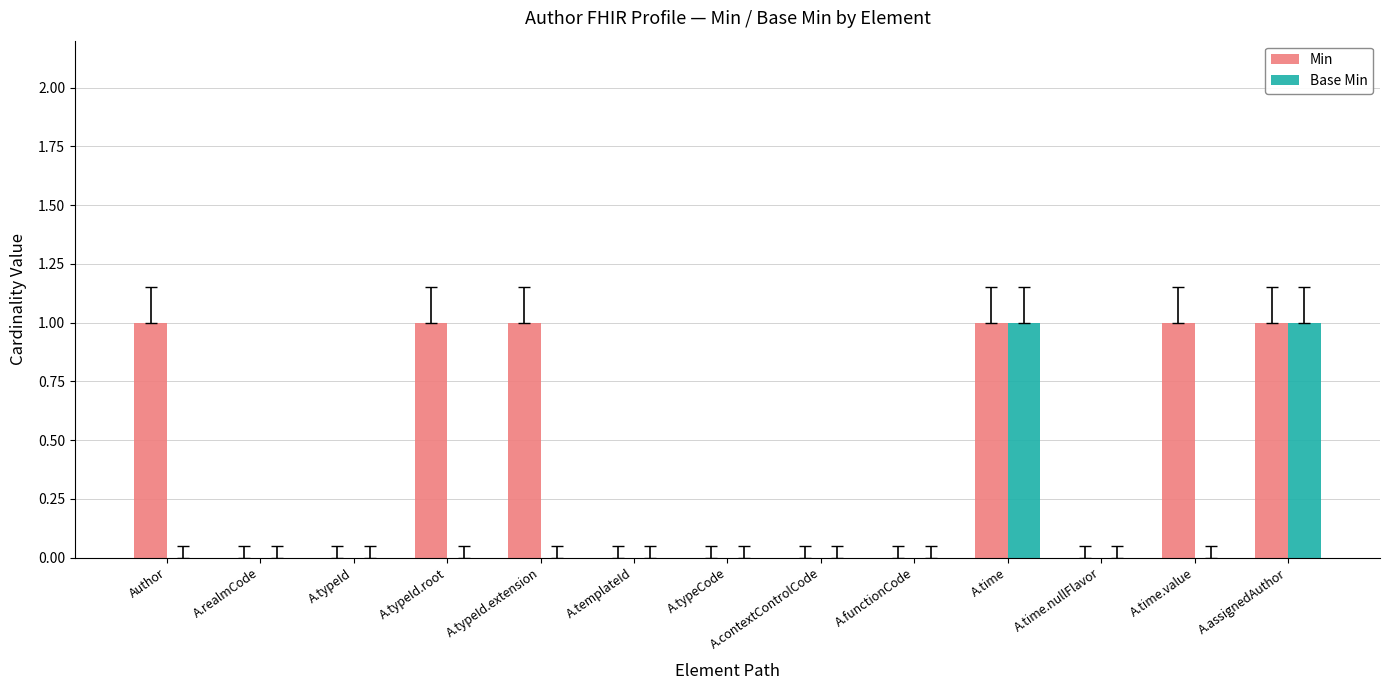

How many series are shown in this chart?

2